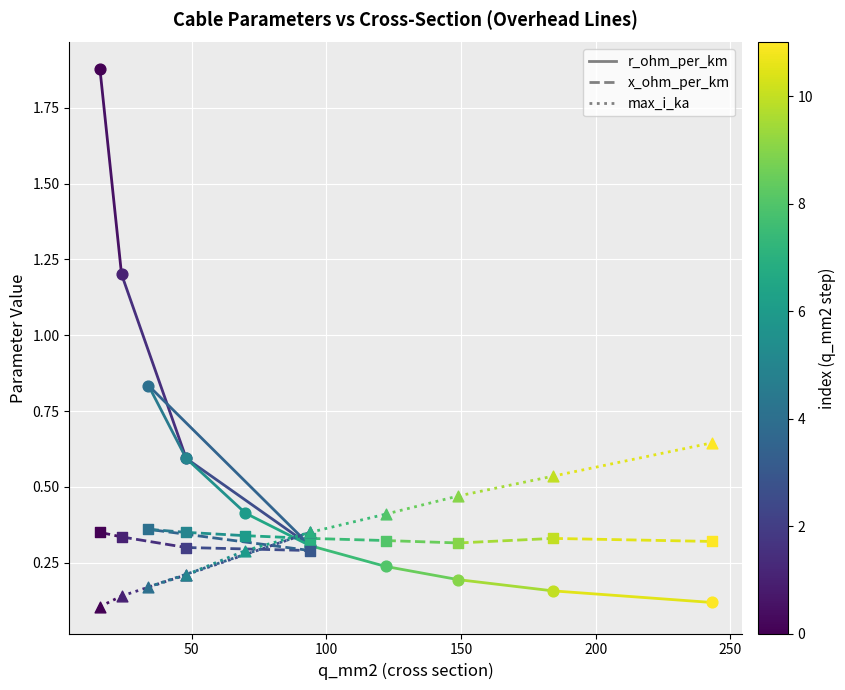

Which series has the largest total across all categories?

r_ohm_per_km